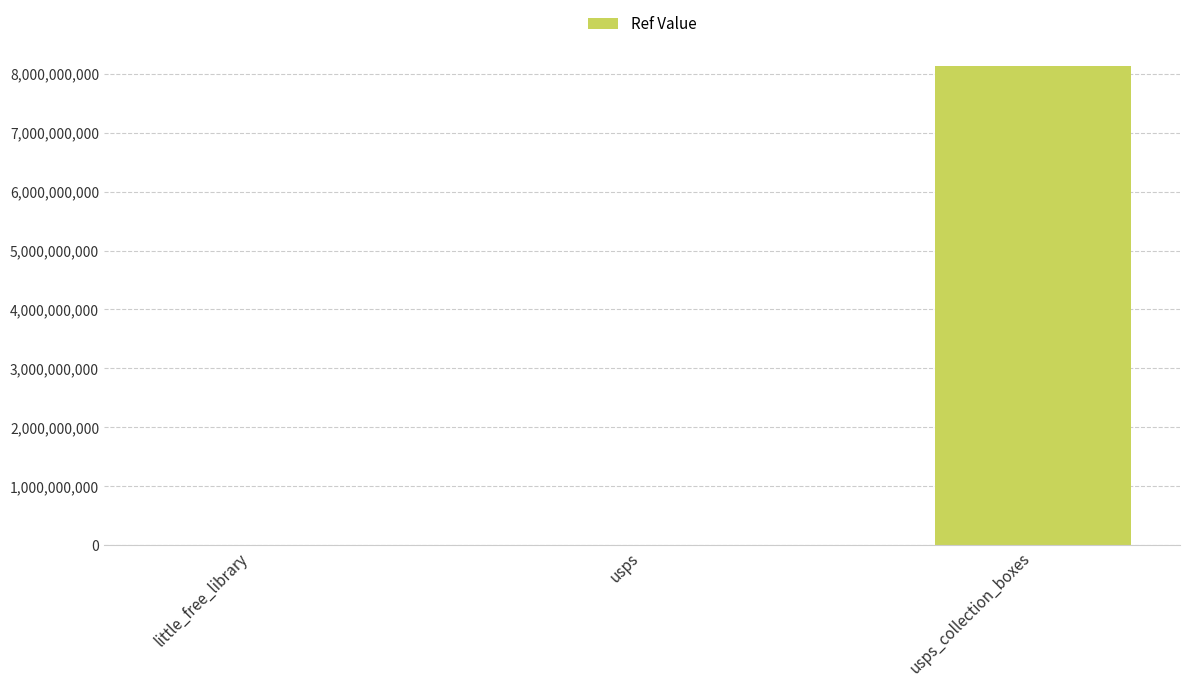

True or false: the data shows 30758 at little_free_library.

True